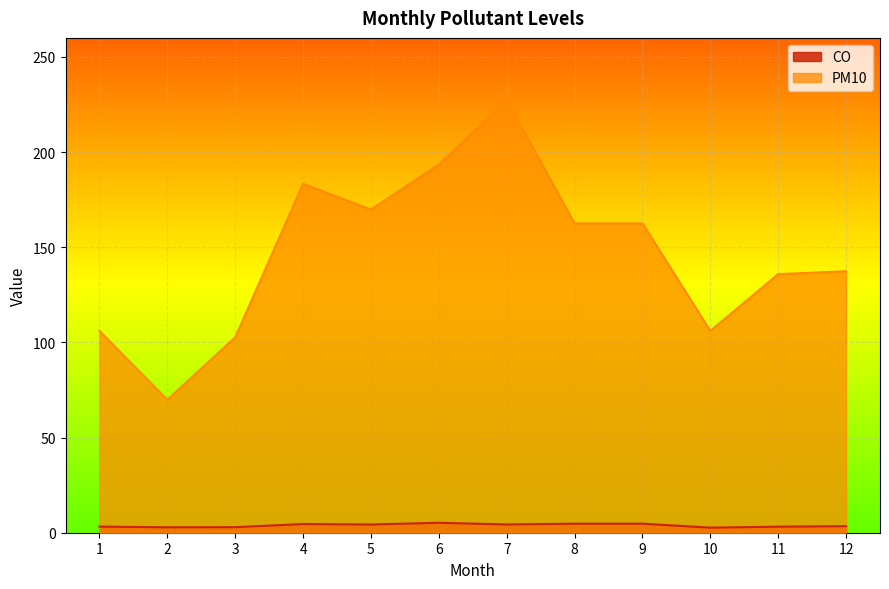

Is it true that PM10 equals 123.8 at 7?

False